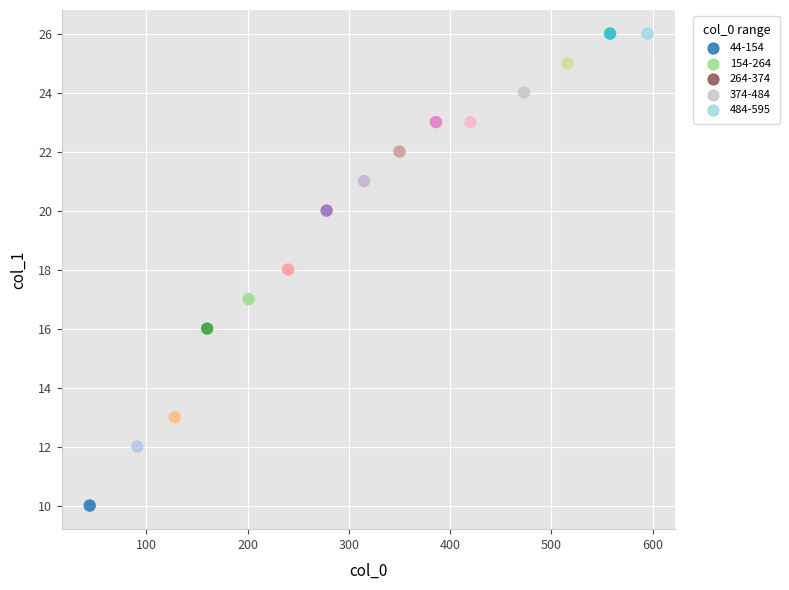

What is the range of X values (max minus min)?

551